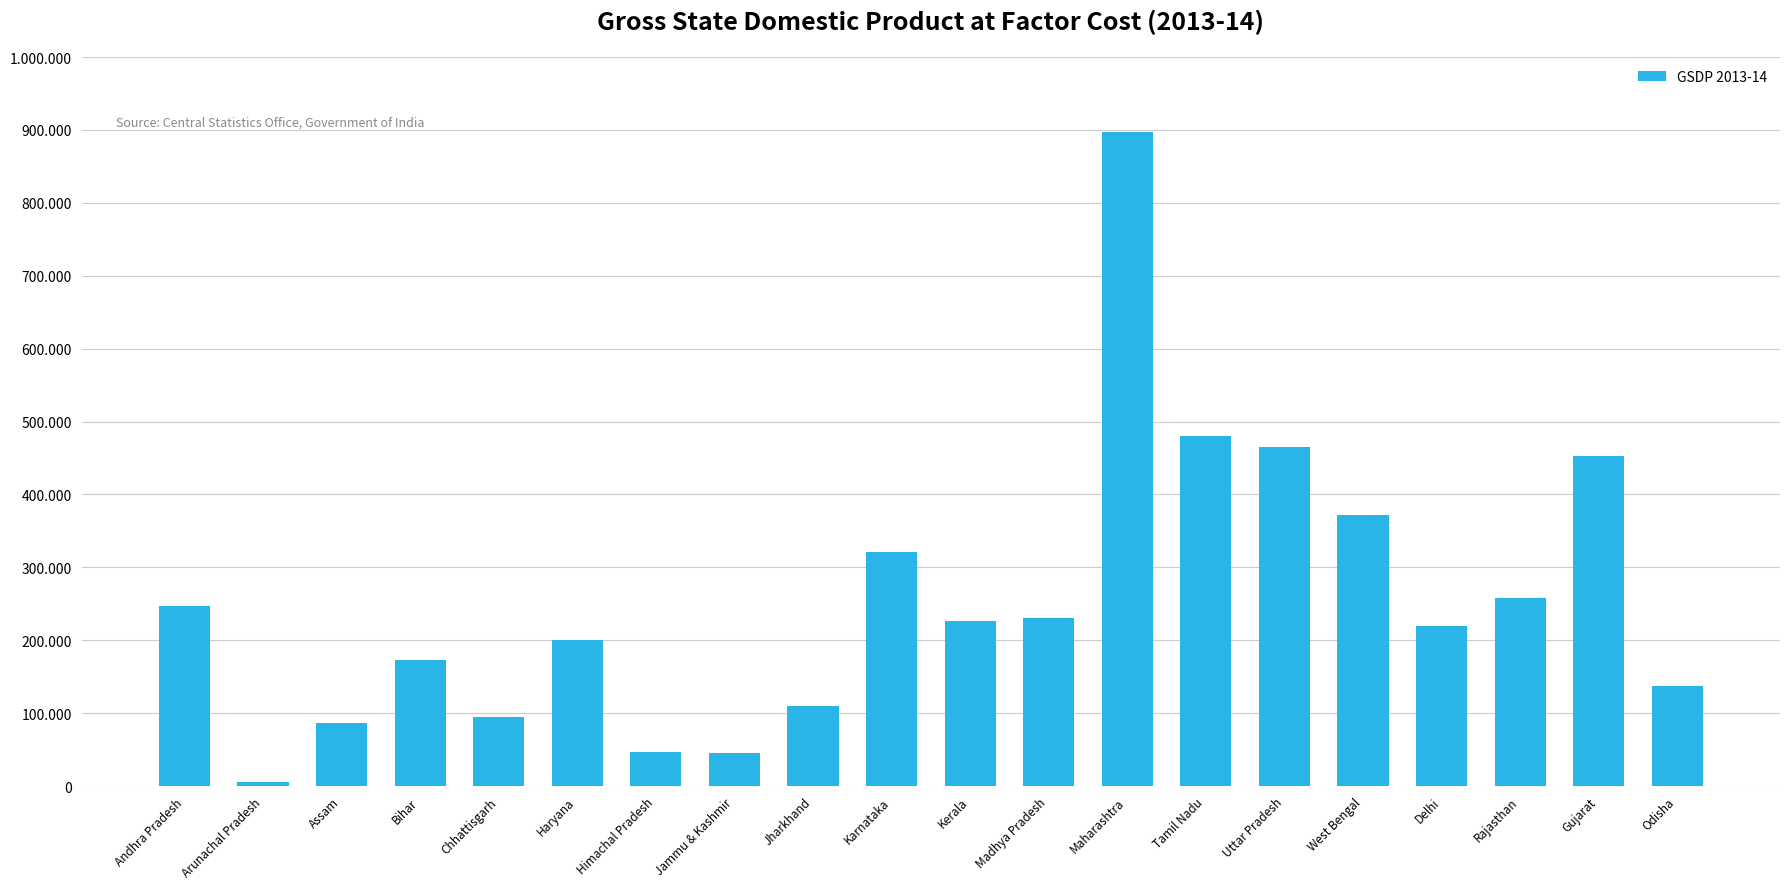

Does the chart contain any negative values?

No